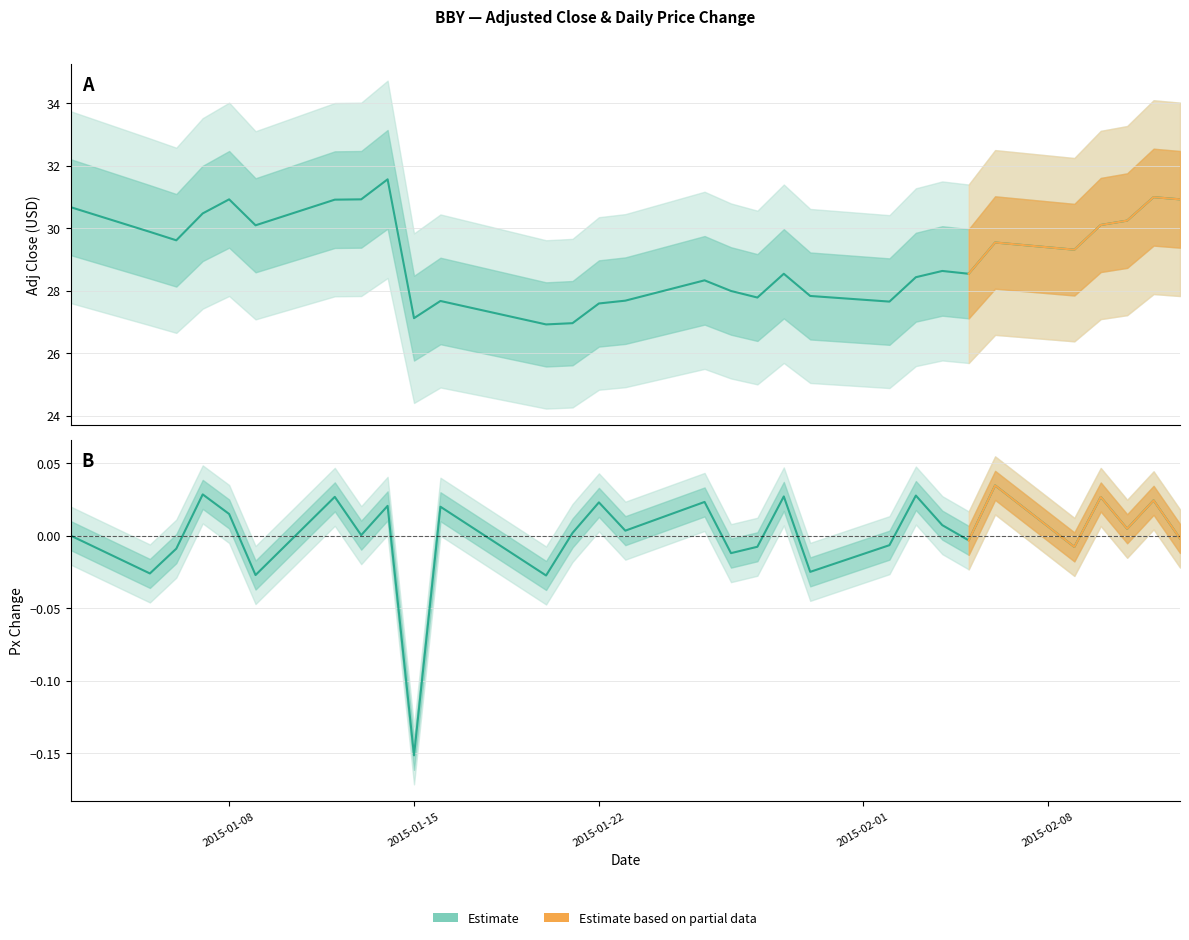

Count the number of data series in this chart.

2